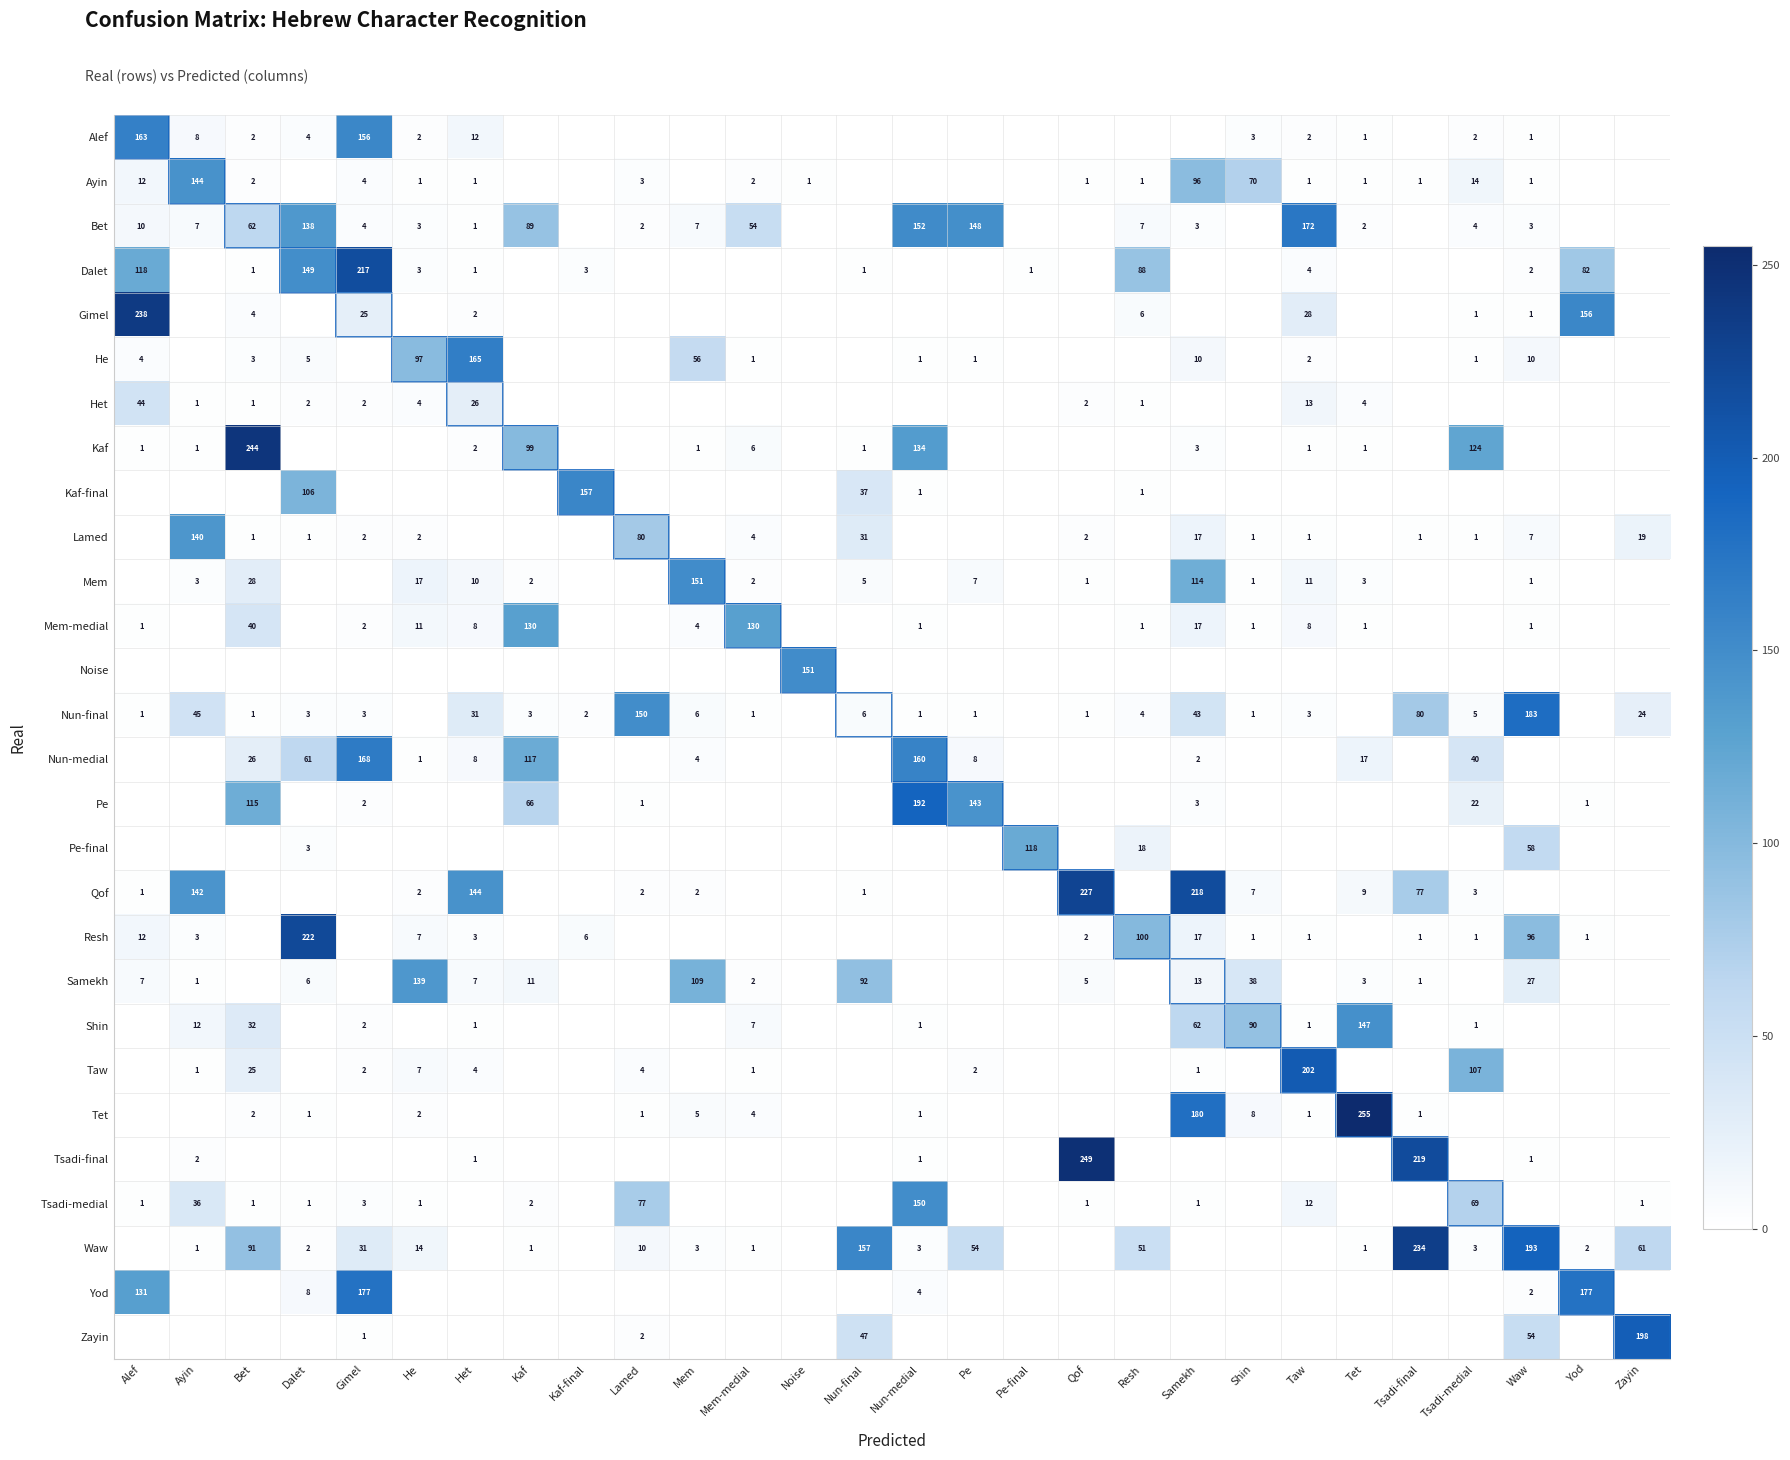

What is the greatest value displayed?

255